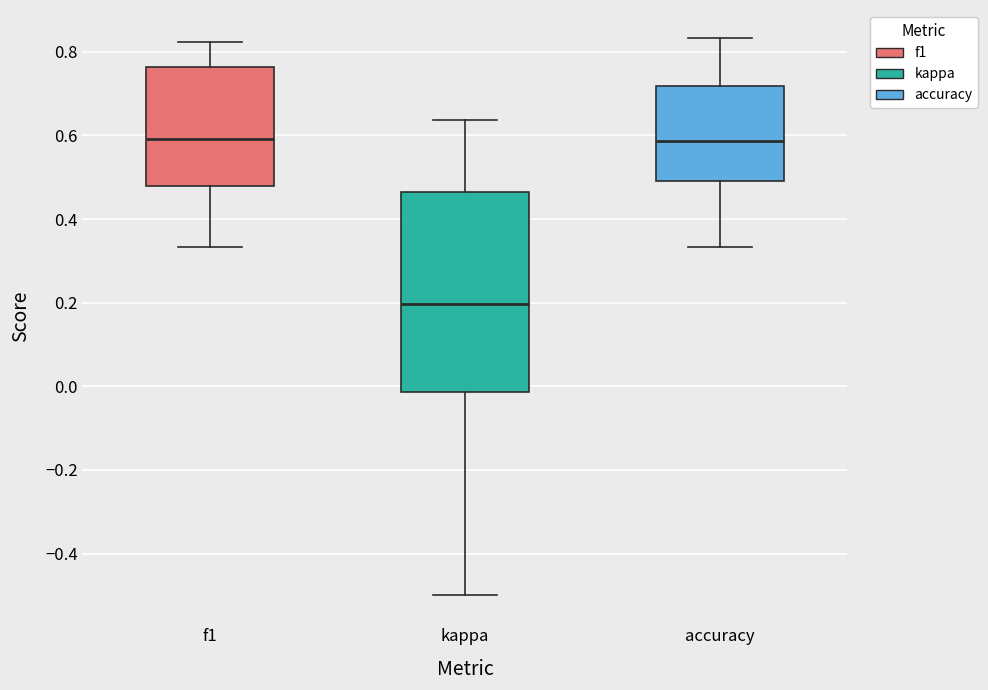

Reading left to right, transcribe this box plot: for each box, give where its median line is, the range the box spans, and where its two whiskers end, as read against the y-axis. The values are not printed on the chart, so give them approximately, as read against the axis.

f1: median 0.60, box 0.48 to 0.76, whiskers 0.34 to 0.82
kappa: median 0.20, box -0.02 to 0.46, whiskers -0.50 to 0.64
accuracy: median 0.58, box 0.50 to 0.72, whiskers 0.34 to 0.84